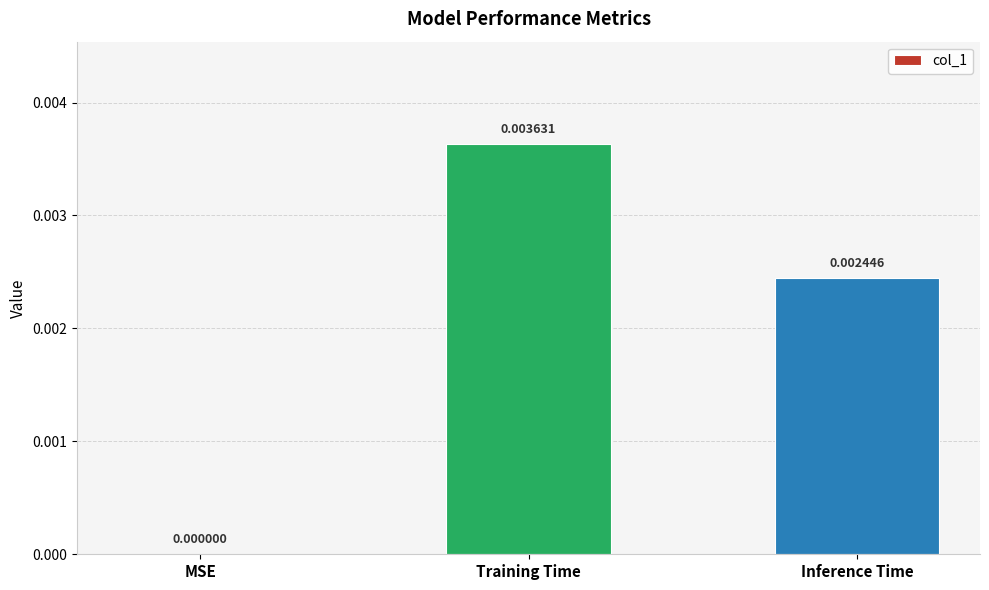

The chart shows a value of 0.0 at Training Time. True or false?

True